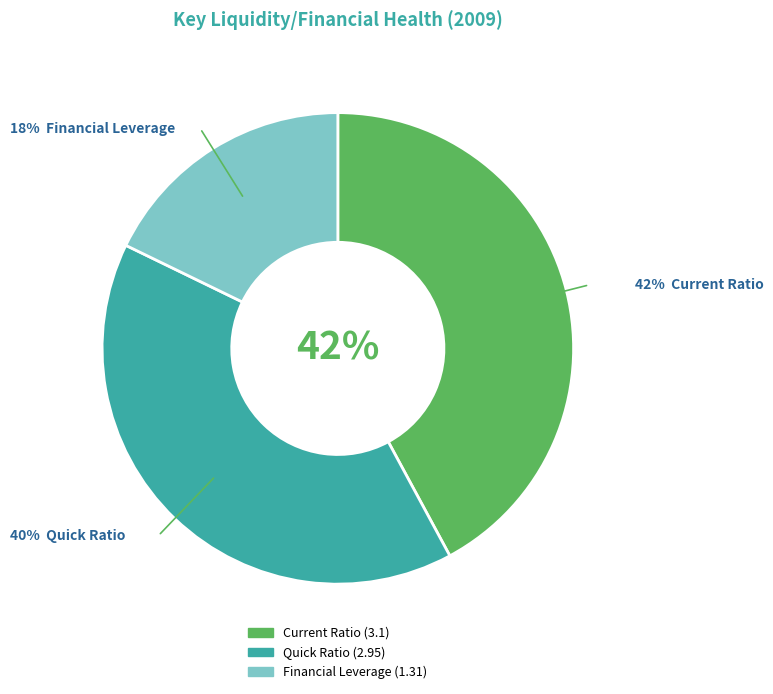

Rank the categories by value from highest to lowest.

Current Ratio, Quick Ratio, Financial Leverage